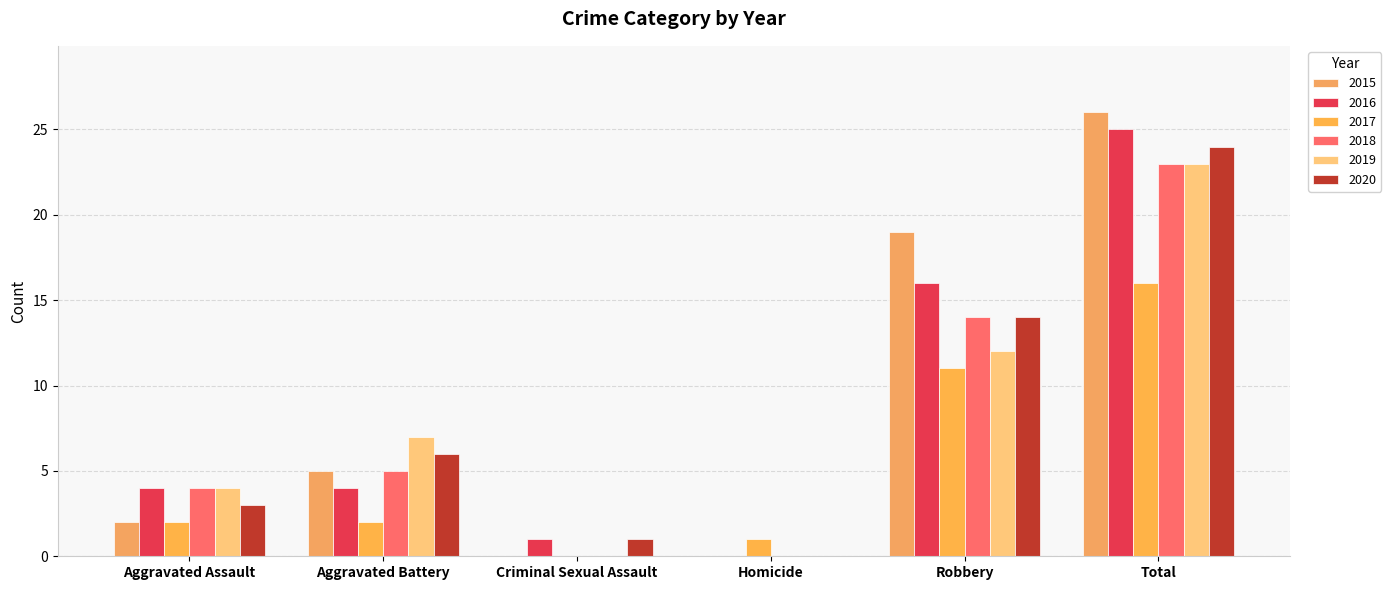

Reading left to right, extract all data points from this chart.

2015: 2	5	0	0	19	26
2016: 4	4	1	0	16	25
2017: 2	2	0	1	11	16
2018: 4	5	0	0	14	23
2019: 4	7	0	0	12	23
2020: 3	6	1	0	14	24